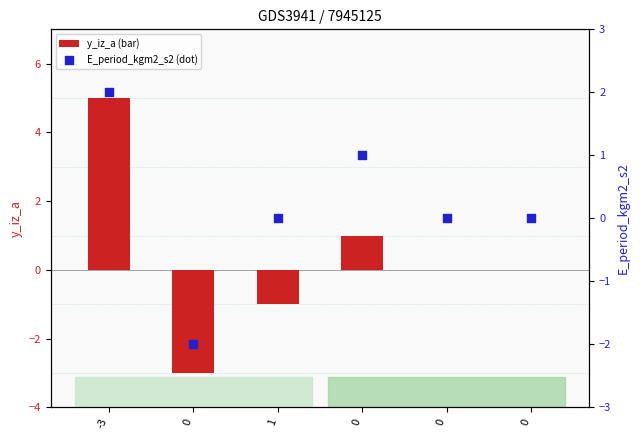

Which series reaches the maximum Y coordinate?

y_iz_a